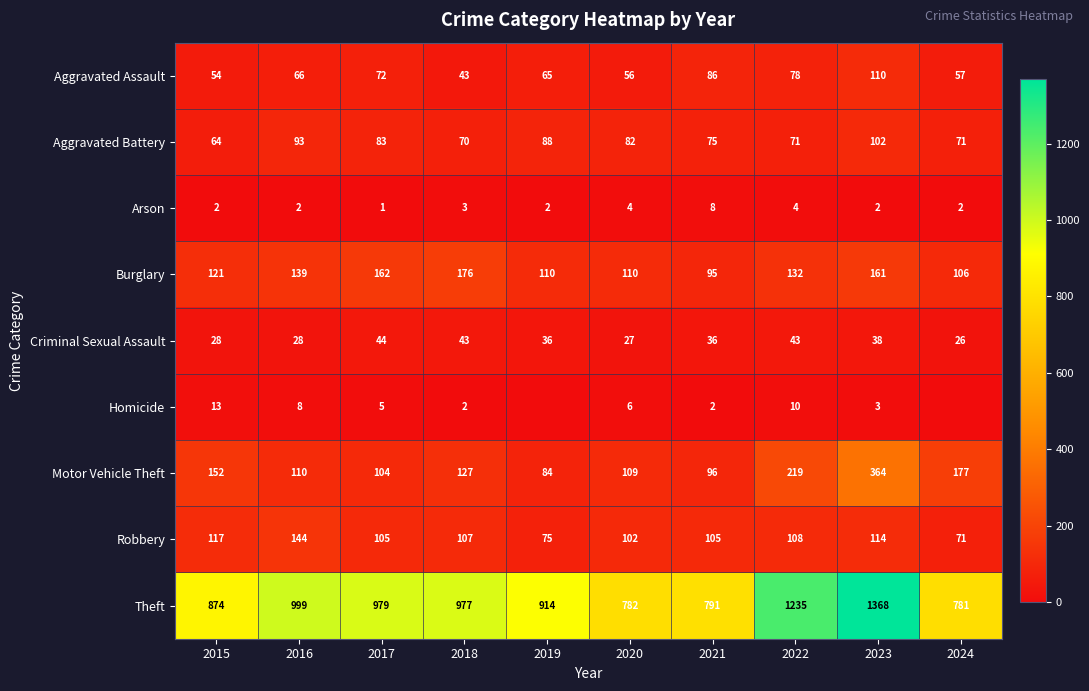

What is the total value across all series at 2022?

1900